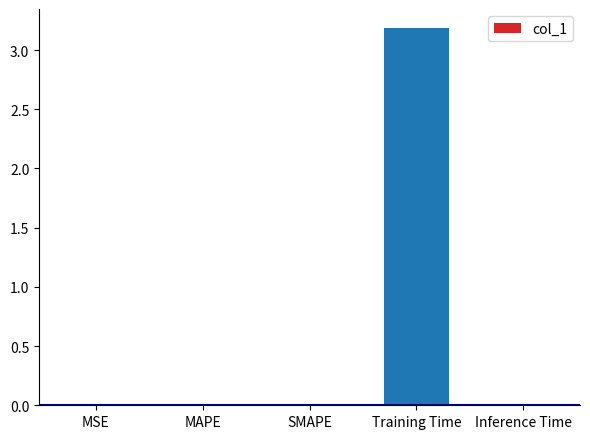

The value at Training Time is 3.2. True or false?

True